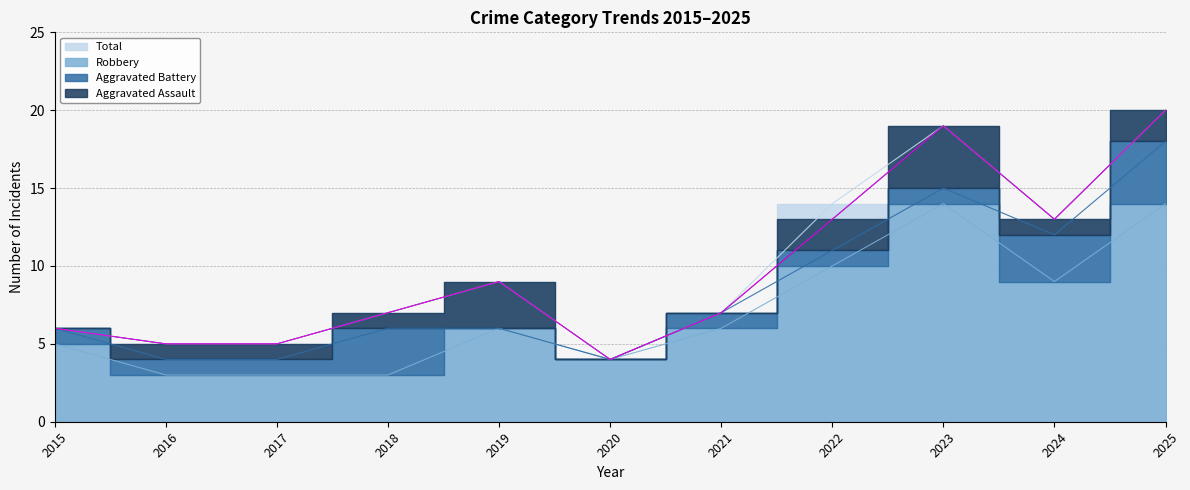

True or false: Total has a value of 9 at 2019.

True